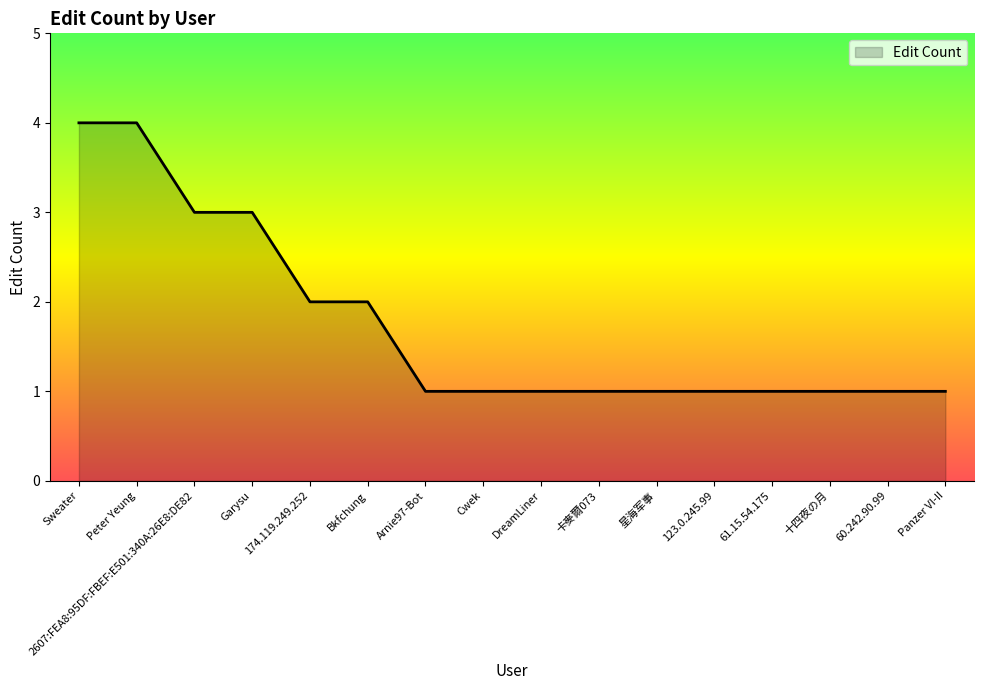

Between Peter Yeung and 星海军事, which is larger?

Peter Yeung